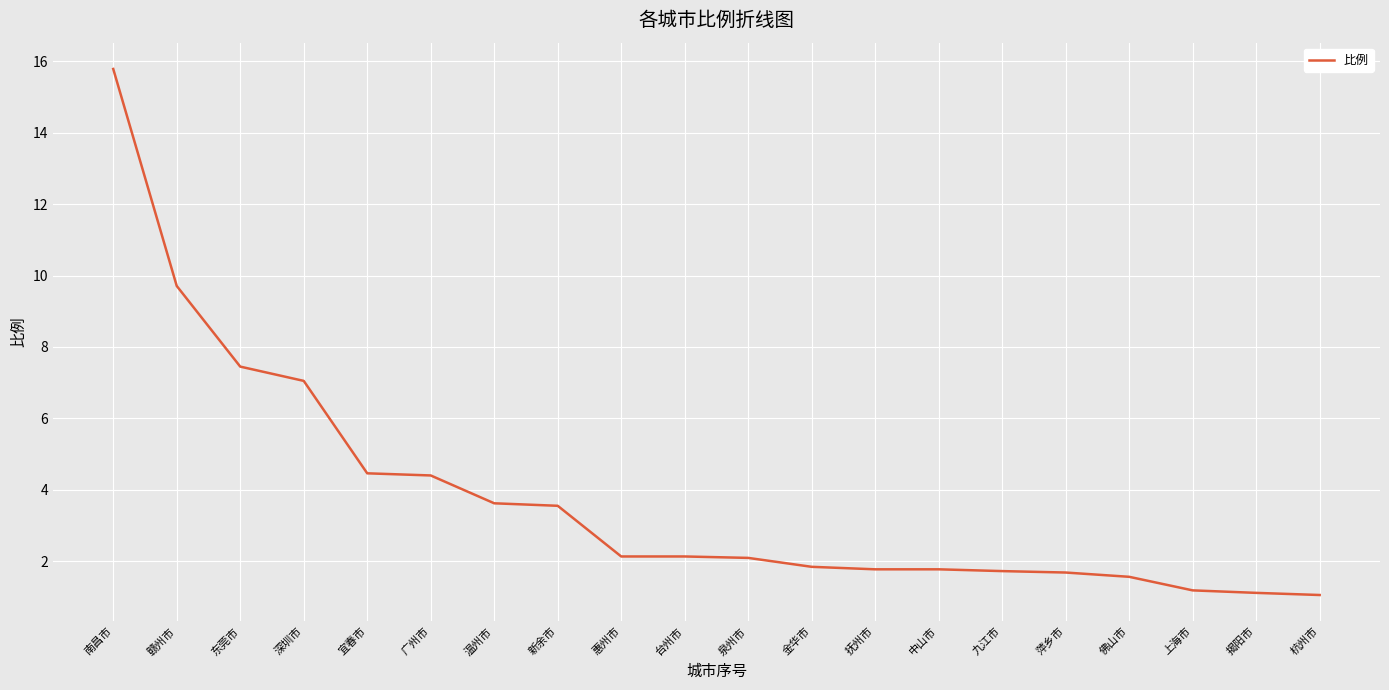

Which has a higher value, 揭阳市 or 台州市?

台州市